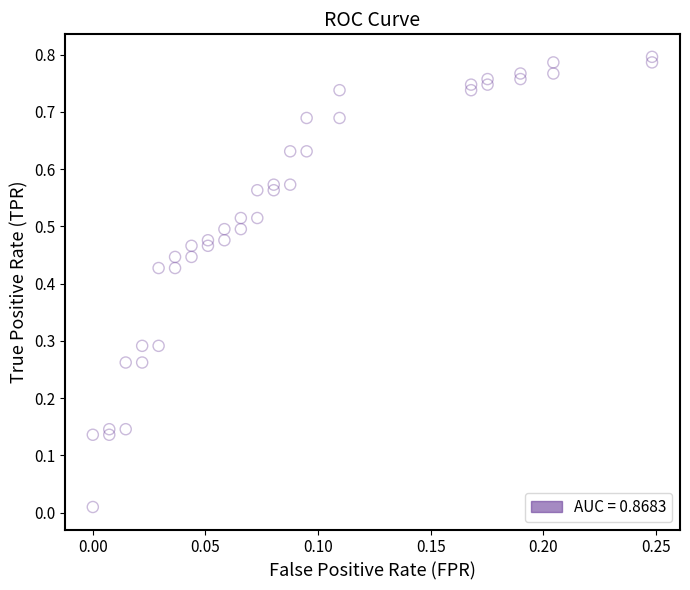

Count the number of points in this scatter plot.

40